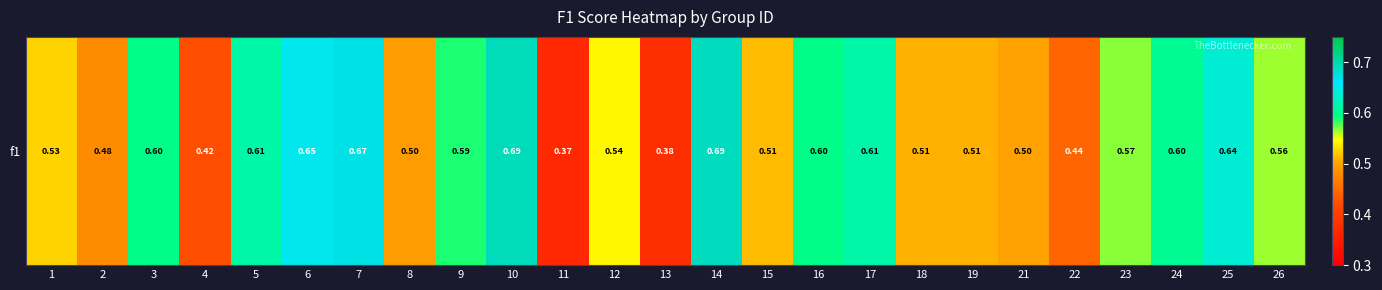

The value at 21 is 0.5. True or false?

True